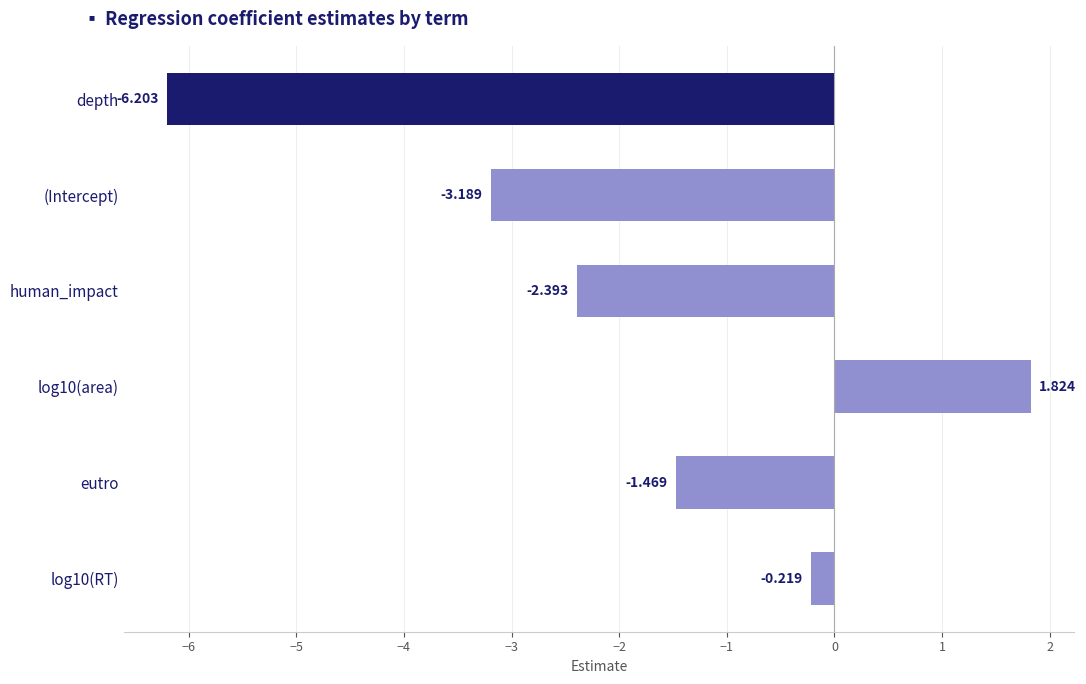

How many negative values are there?

5